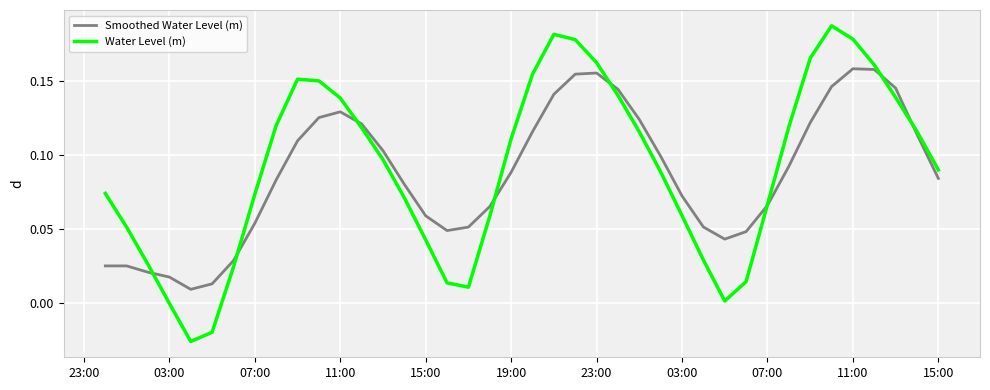

What is the sum of all Smoothed Water Level (m) values?

3.5